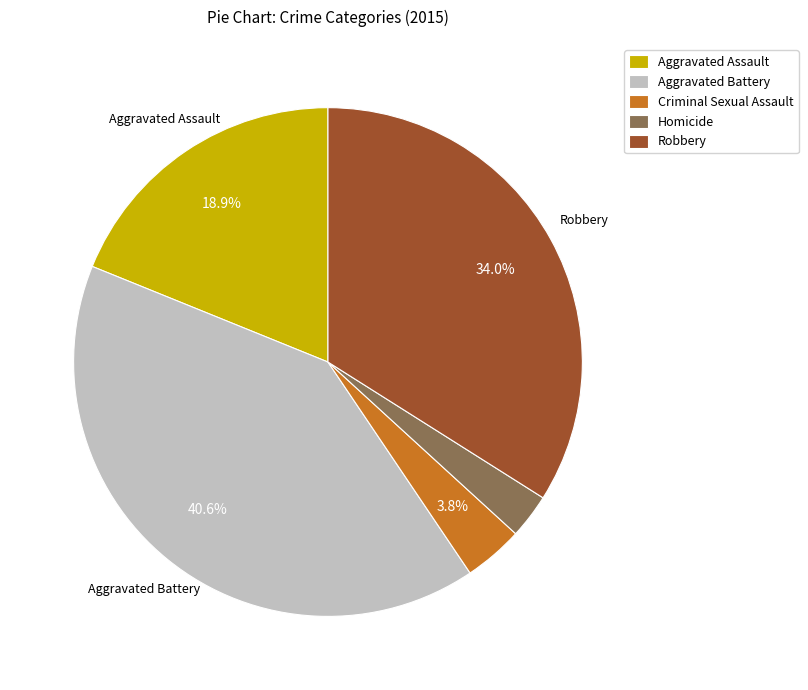

To the nearest percent, what is the difference between the Homicide and Aggravated Battery slice percentages?

38%